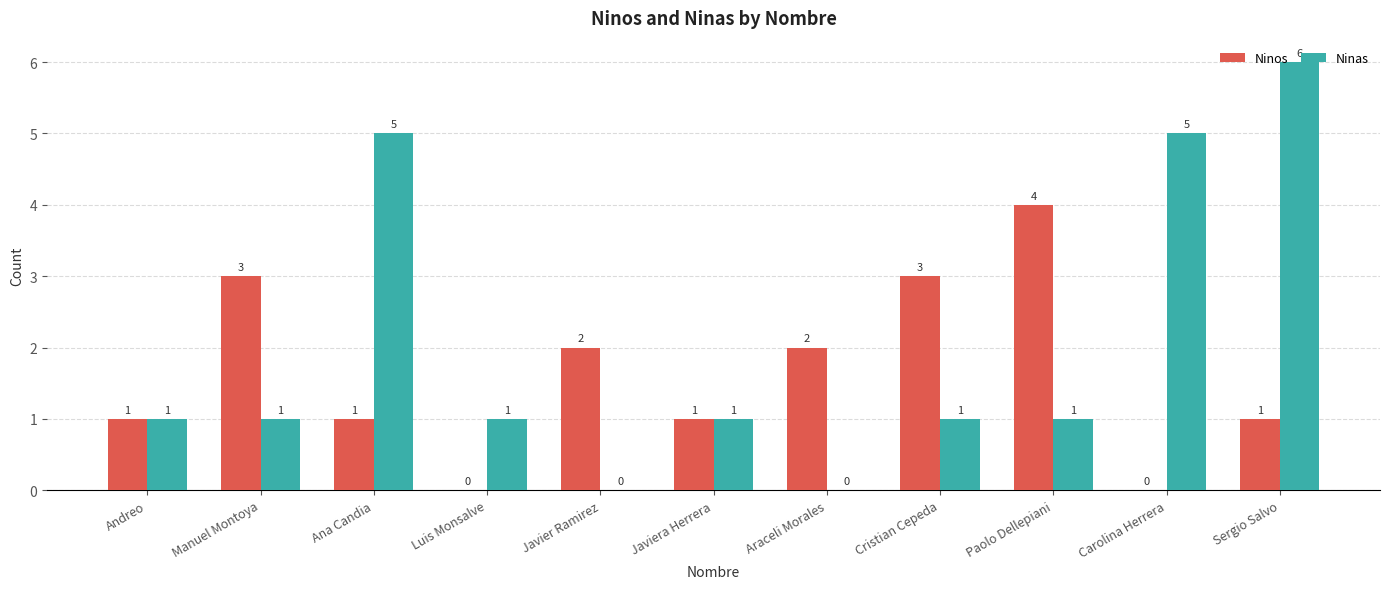

Reading left to right, extract all data points from this chart.

Ninos: 1	3	1	0	2	1	2	3	4	0	1
Ninas: 1	1	5	1	0	1	0	1	1	5	6